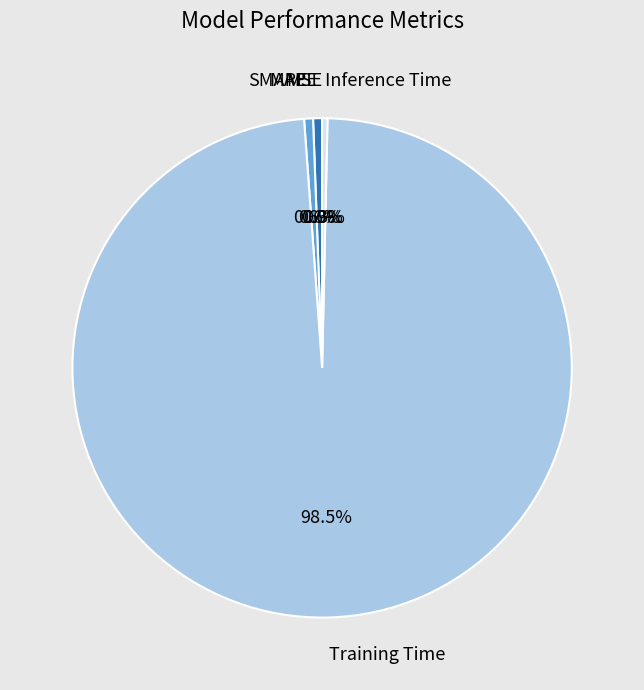

Is the sum of MAPE and Training Time greater than half?

Yes